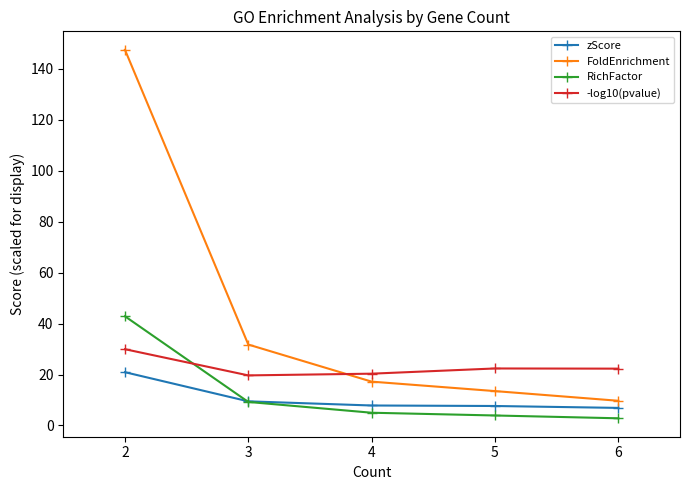

Which series has the widest spread of values?

FoldEnrichment